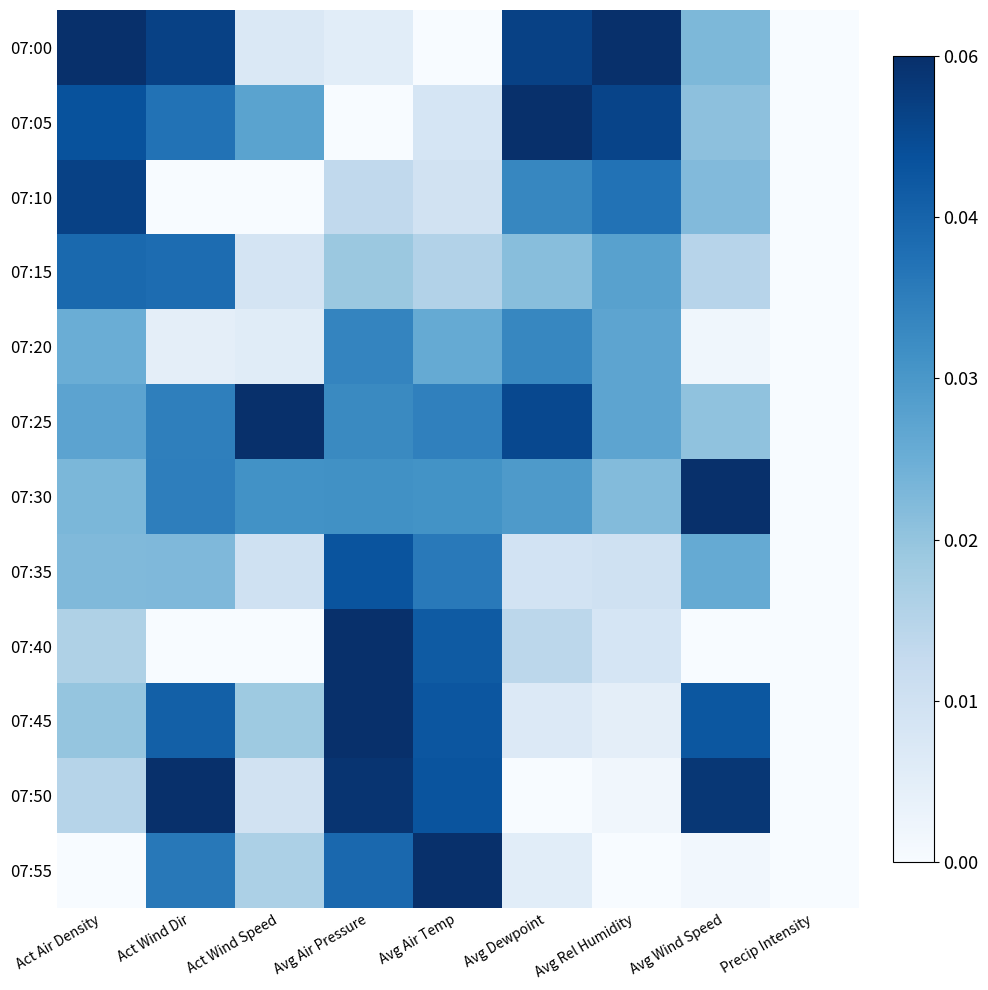

Reading left to right, what are all the values shown in this chart?

07:00: Act Air Density=1.0	Act Wind Dir=0.9	Act Wind Speed=0.1	Avg Air Pressure=0.1	Avg Air Temp=0.0	Avg Dewpoint=0.9	Avg Rel Humidity=1.0	Avg Wind Speed=0.5	Precip Intensity=0.0
07:05: Act Air Density=0.9	Act Wind Dir=0.7	Act Wind Speed=0.5	Avg Air Pressure=0.0	Avg Air Temp=0.2	Avg Dewpoint=1.0	Avg Rel Humidity=0.9	Avg Wind Speed=0.4	Precip Intensity=0.0
07:10: Act Air Density=0.9	Act Wind Dir=0.0	Act Wind Speed=0.0	Avg Air Pressure=0.3	Avg Air Temp=0.2	Avg Dewpoint=0.7	Avg Rel Humidity=0.7	Avg Wind Speed=0.4	Precip Intensity=0.0
07:15: Act Air Density=0.8	Act Wind Dir=0.8	Act Wind Speed=0.2	Avg Air Pressure=0.4	Avg Air Temp=0.3	Avg Dewpoint=0.4	Avg Rel Humidity=0.6	Avg Wind Speed=0.3	Precip Intensity=0.0
07:20: Act Air Density=0.5	Act Wind Dir=0.1	Act Wind Speed=0.1	Avg Air Pressure=0.7	Avg Air Temp=0.5	Avg Dewpoint=0.7	Avg Rel Humidity=0.5	Avg Wind Speed=0.0	Precip Intensity=0.0
07:25: Act Air Density=0.5	Act Wind Dir=0.7	Act Wind Speed=1.0	Avg Air Pressure=0.7	Avg Air Temp=0.7	Avg Dewpoint=0.9	Avg Rel Humidity=0.5	Avg Wind Speed=0.4	Precip Intensity=0.0
07:30: Act Air Density=0.5	Act Wind Dir=0.7	Act Wind Speed=0.6	Avg Air Pressure=0.6	Avg Air Temp=0.6	Avg Dewpoint=0.6	Avg Rel Humidity=0.4	Avg Wind Speed=1.0	Precip Intensity=0.0
07:35: Act Air Density=0.4	Act Wind Dir=0.5	Act Wind Speed=0.2	Avg Air Pressure=0.9	Avg Air Temp=0.7	Avg Dewpoint=0.2	Avg Rel Humidity=0.2	Avg Wind Speed=0.5	Precip Intensity=0.0
07:40: Act Air Density=0.3	Act Wind Dir=0.0	Act Wind Speed=0.0	Avg Air Pressure=1.0	Avg Air Temp=0.8	Avg Dewpoint=0.3	Avg Rel Humidity=0.2	Avg Wind Speed=0.0	Precip Intensity=0.0
07:45: Act Air Density=0.4	Act Wind Dir=0.8	Act Wind Speed=0.4	Avg Air Pressure=1.0	Avg Air Temp=0.9	Avg Dewpoint=0.1	Avg Rel Humidity=0.1	Avg Wind Speed=0.8	Precip Intensity=0.0
07:50: Act Air Density=0.3	Act Wind Dir=1.0	Act Wind Speed=0.2	Avg Air Pressure=1.0	Avg Air Temp=0.9	Avg Dewpoint=0.0	Avg Rel Humidity=0.0	Avg Wind Speed=1.0	Precip Intensity=0.0
07:55: Act Air Density=0.0	Act Wind Dir=0.7	Act Wind Speed=0.3	Avg Air Pressure=0.8	Avg Air Temp=1.0	Avg Dewpoint=0.1	Avg Rel Humidity=0.0	Avg Wind Speed=0.0	Precip Intensity=0.0